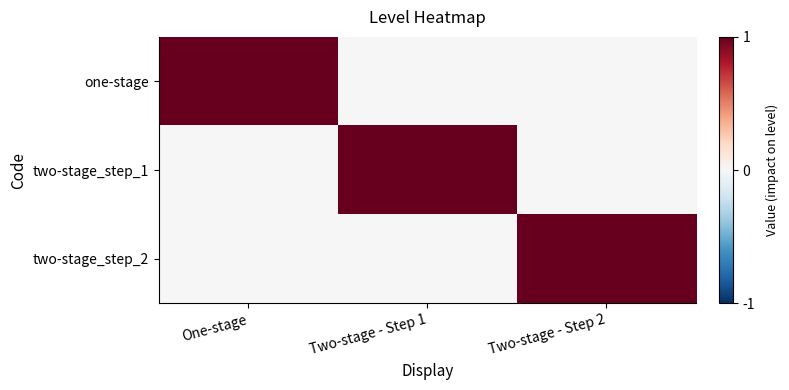

Reading left to right, extract all data points from this chart.

one-stage: One-stage=1	Two-stage - Step 1=0	Two-stage - Step 2=0
two-stage_step_1: One-stage=0	Two-stage - Step 1=1	Two-stage - Step 2=0
two-stage_step_2: One-stage=0	Two-stage - Step 1=0	Two-stage - Step 2=1